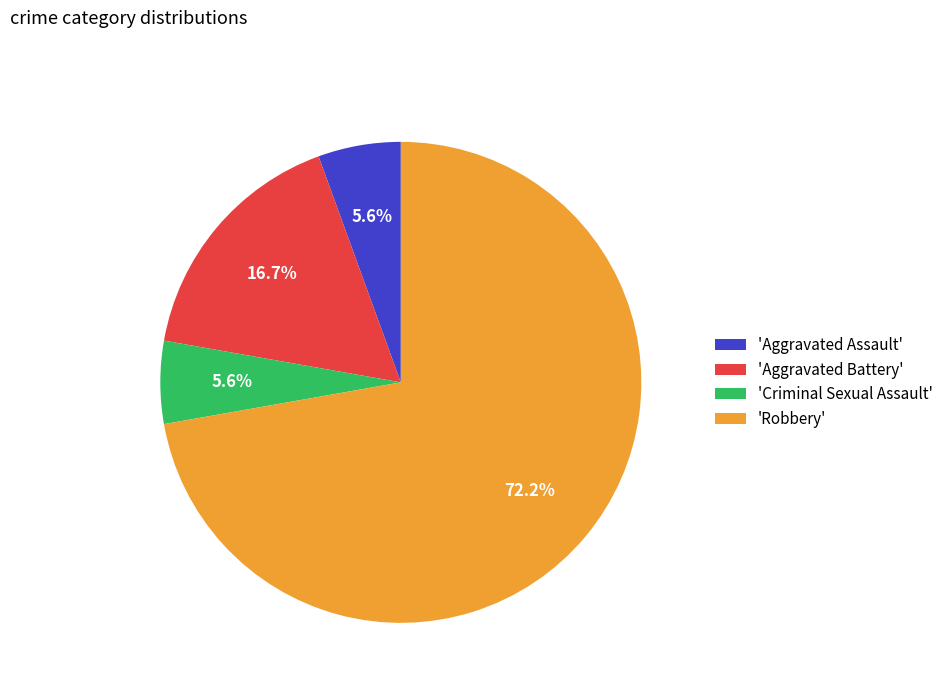

What is the ratio of the value at 'Aggravated Assault' to the value at 'Criminal Sexual Assault'?

1.0